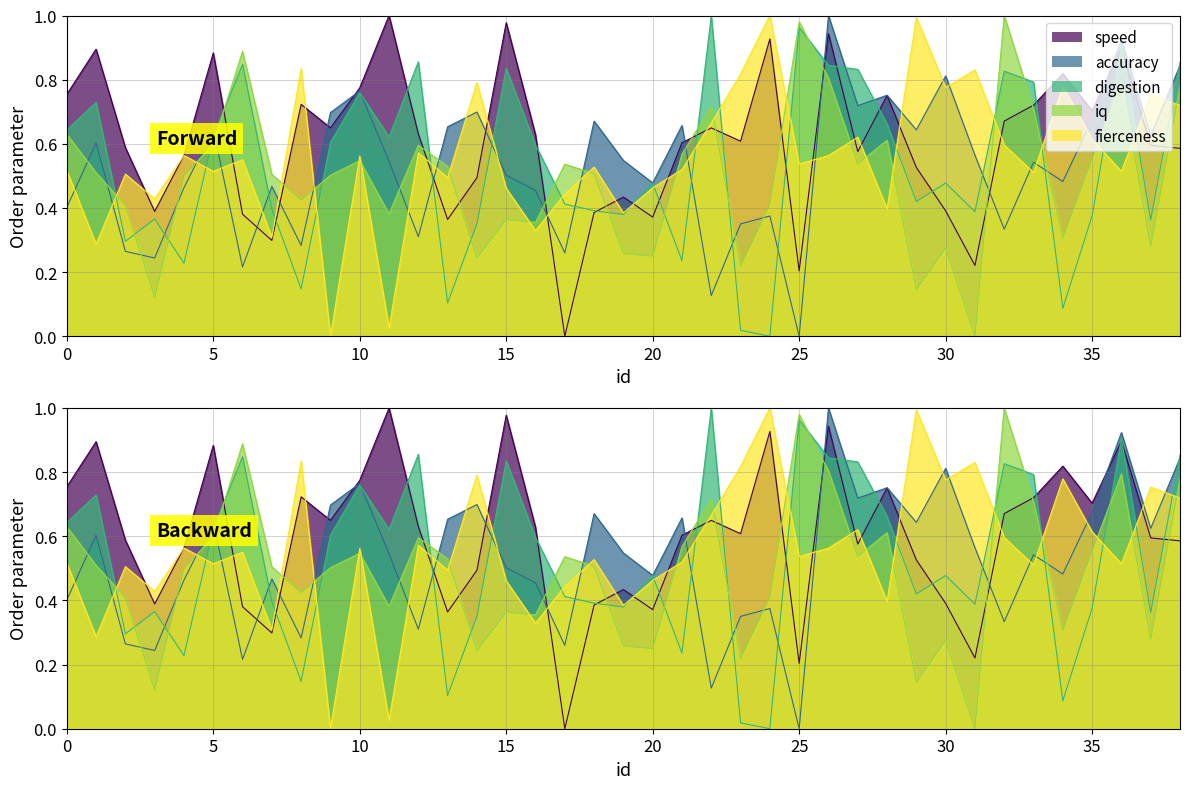

Which category has the lowest value in the iq series?

31